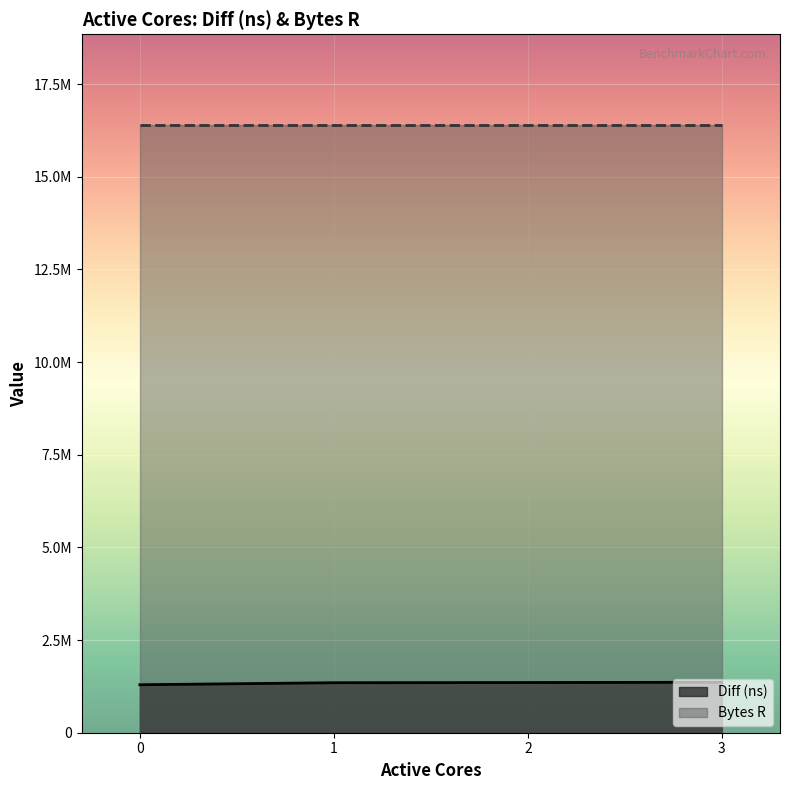

What is the sum of all values?

5357565